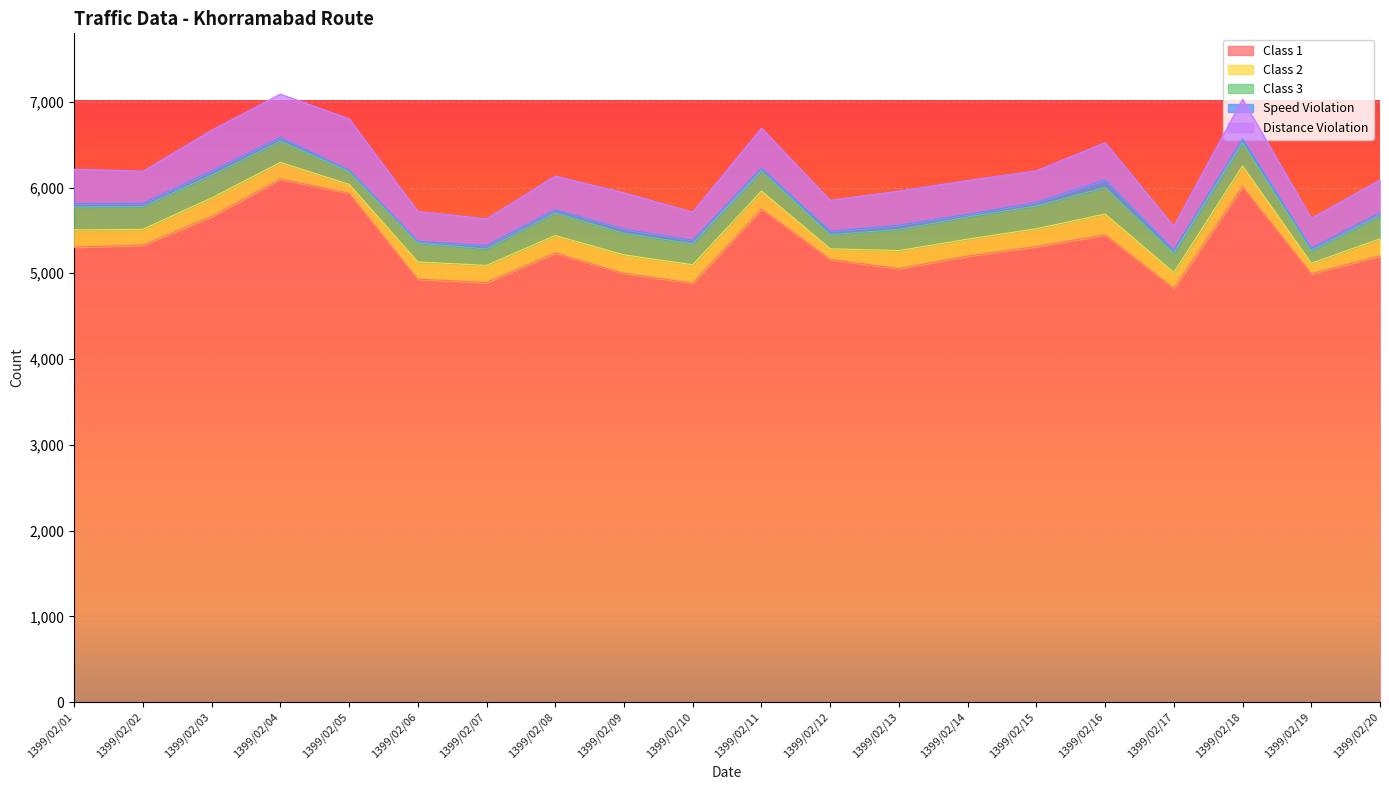

What is the total value across all series at 1399/02/13?

5958